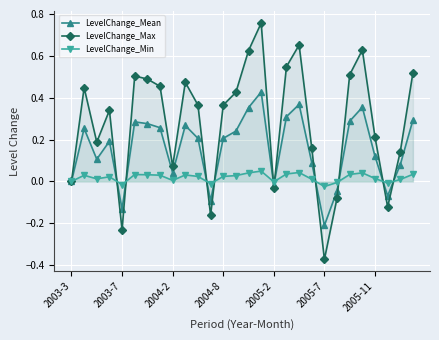

Rank the series by their maximum value, from highest to lowest.

LevelChange_Max, LevelChange_Mean, LevelChange_Min